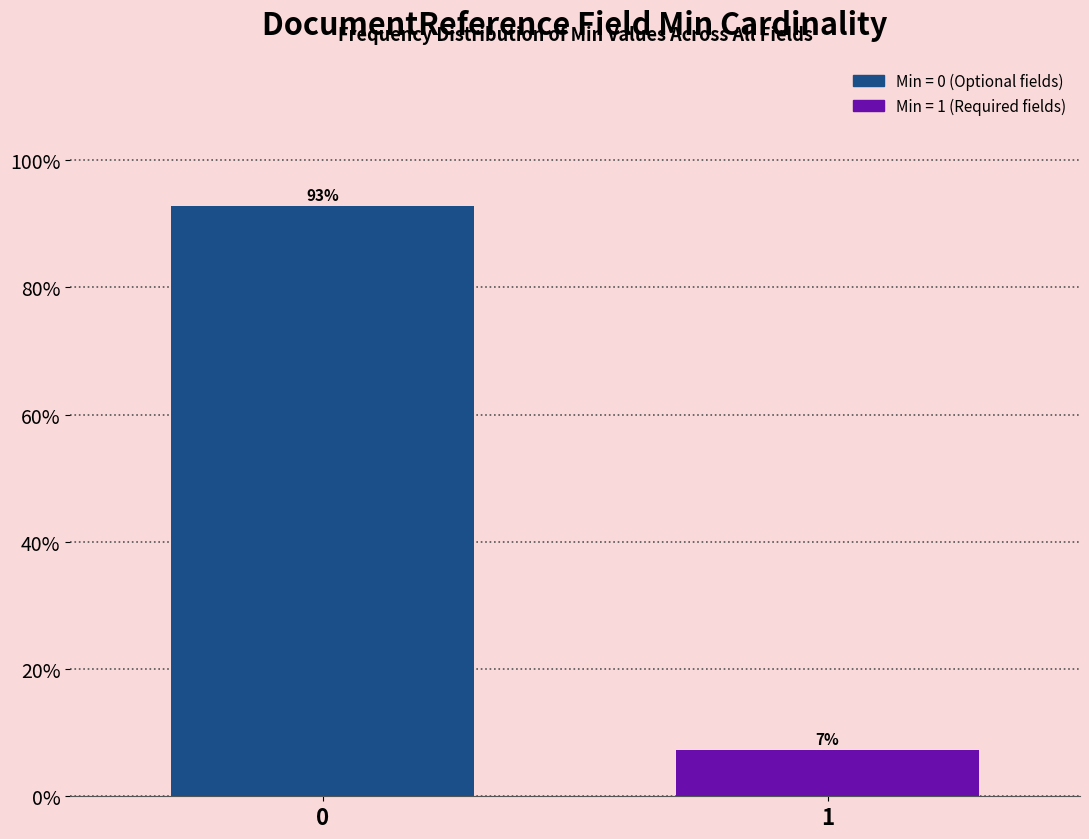

The value at 1 is 7.3. True or false?

True